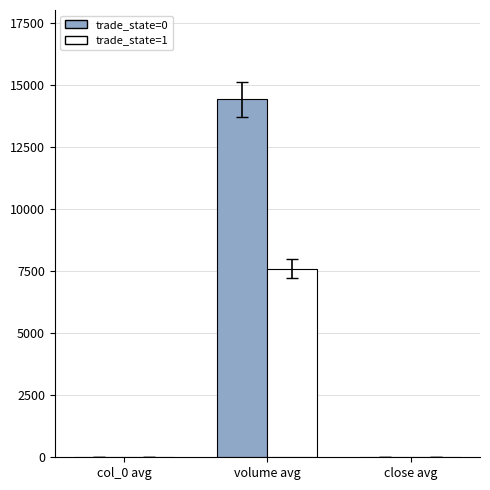

Which category has the highest value in the trade_state=1 series?

volume avg